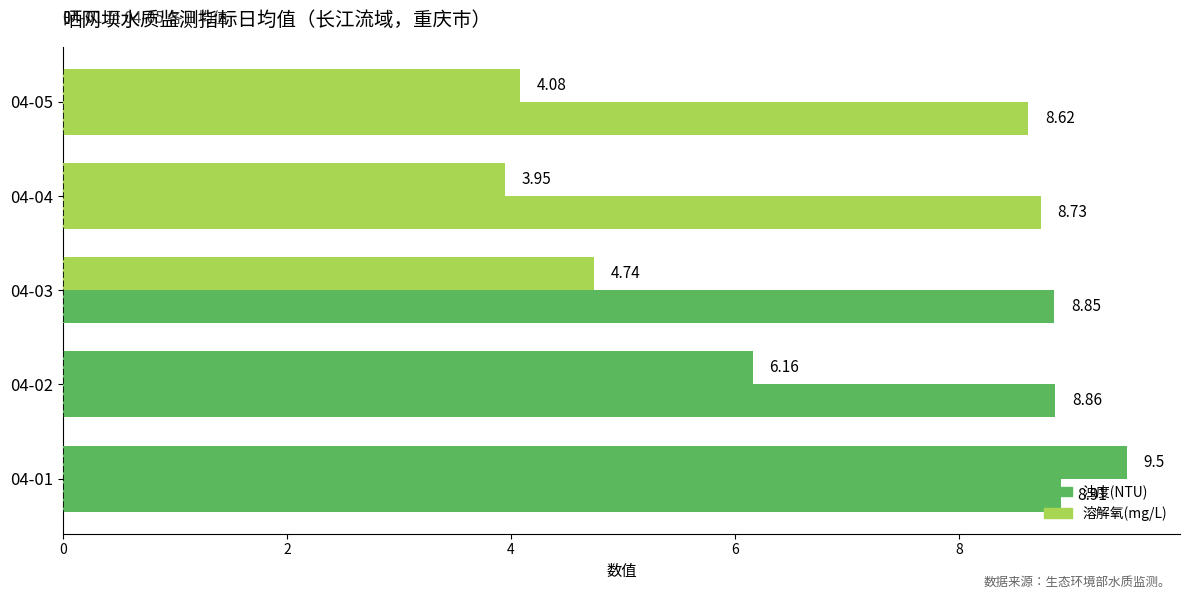

Count the number of data series in this chart.

2